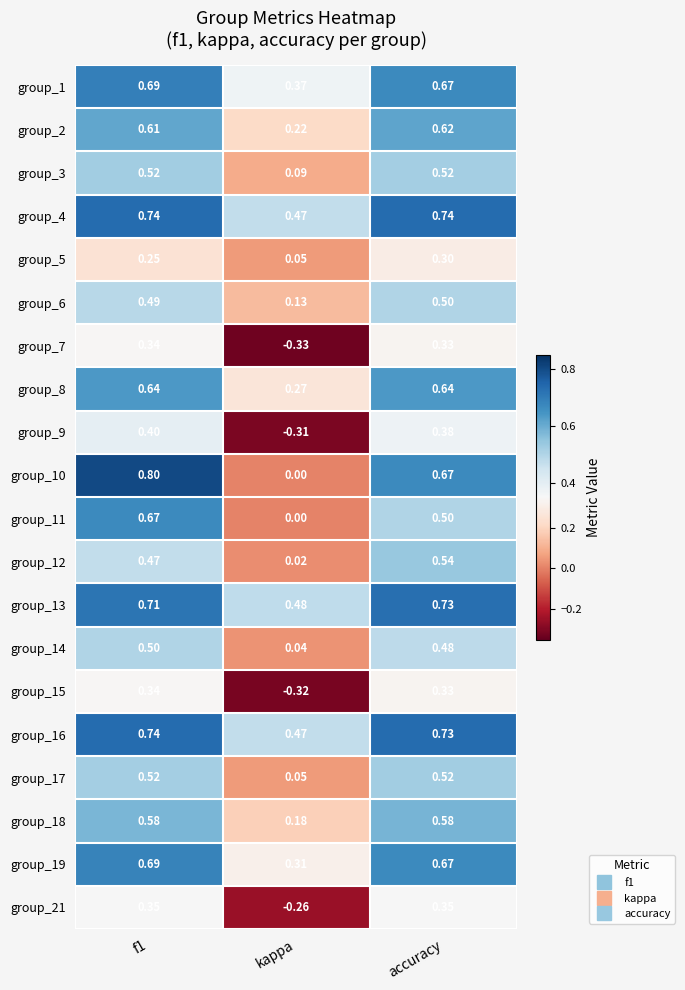

Which series has the widest spread of values?

group_10